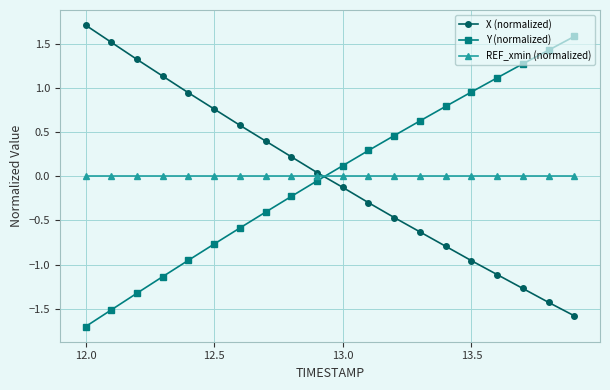

At how many categories does at least one series exceed -1?

20